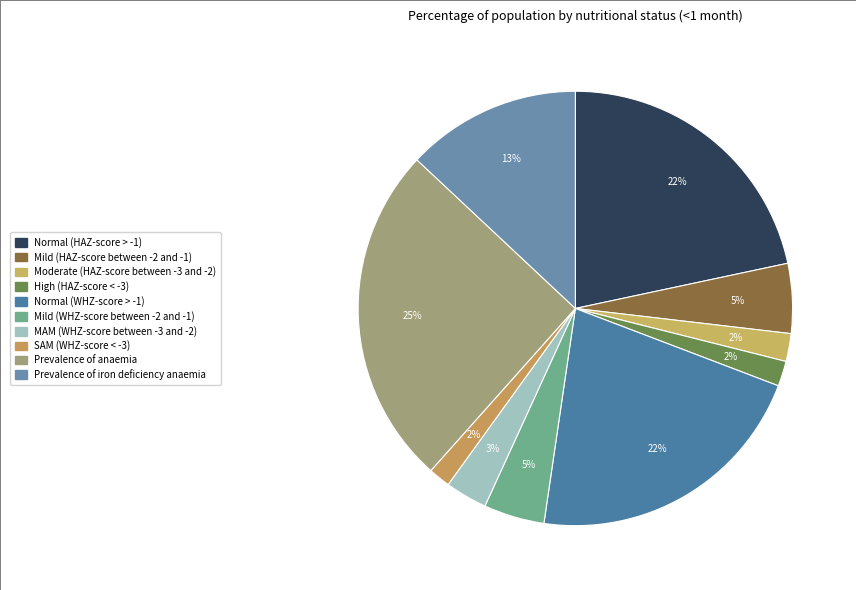

Is there a majority slice in this chart?

No